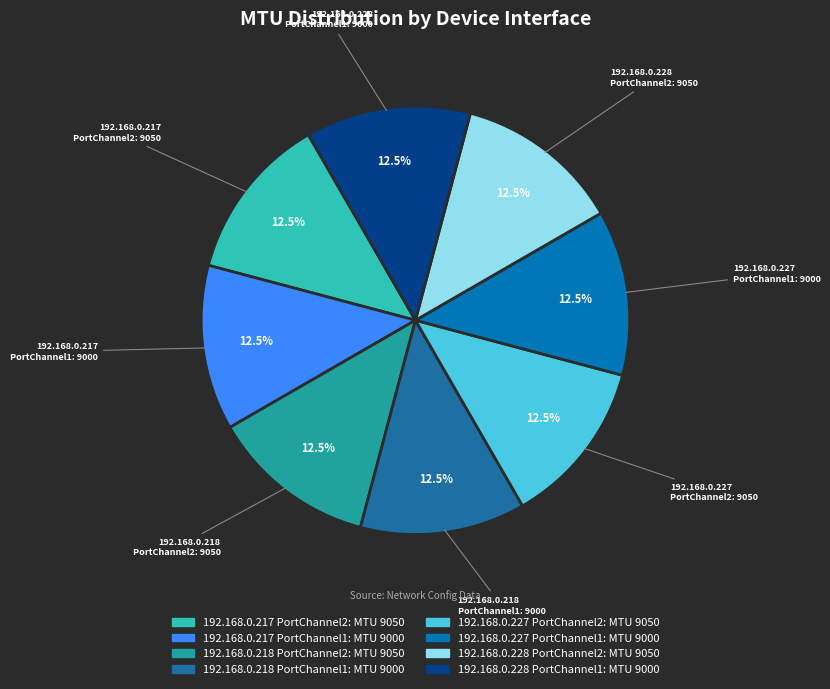

Is there any slice that represents more than half of the pie?

No